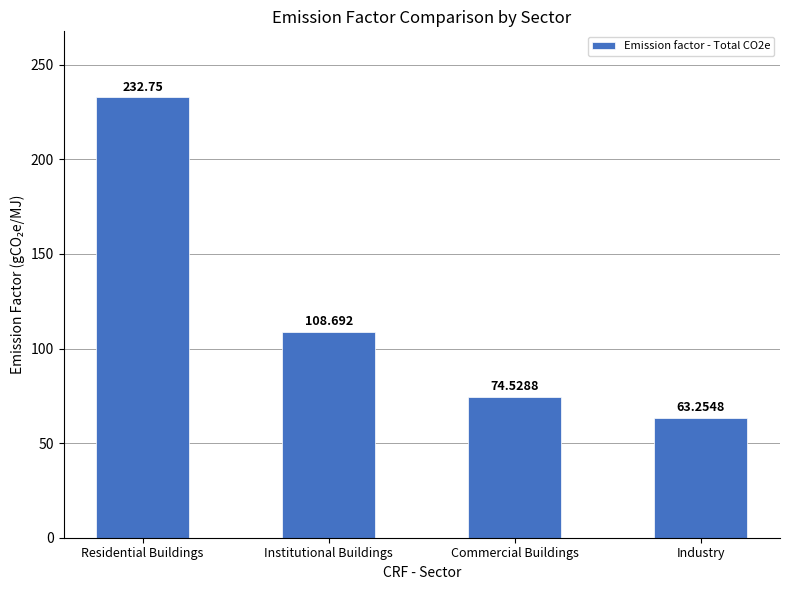

What is the label of the 4th bar from the right?

Residential Buildings